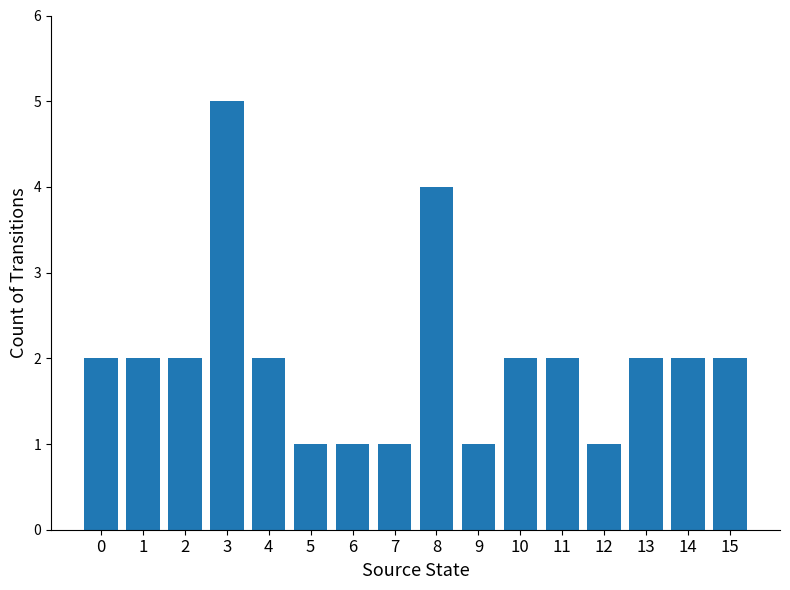

True or false: the data shows 1 at 5.

True